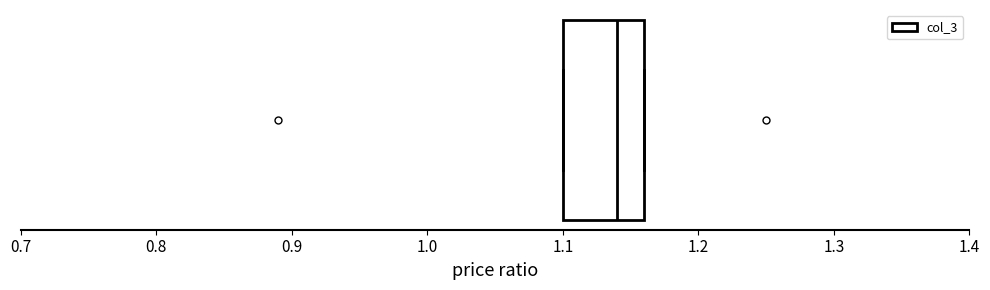

Transcribe this box plot: give where the median line is, the range the box spans, and where the two whiskers end, as read against the x-axis. The values are not printed on the chart, so give them approximately, as read against the axis.

median 1.14, box 1.10 to 1.16, whiskers 1.10 to 1.16